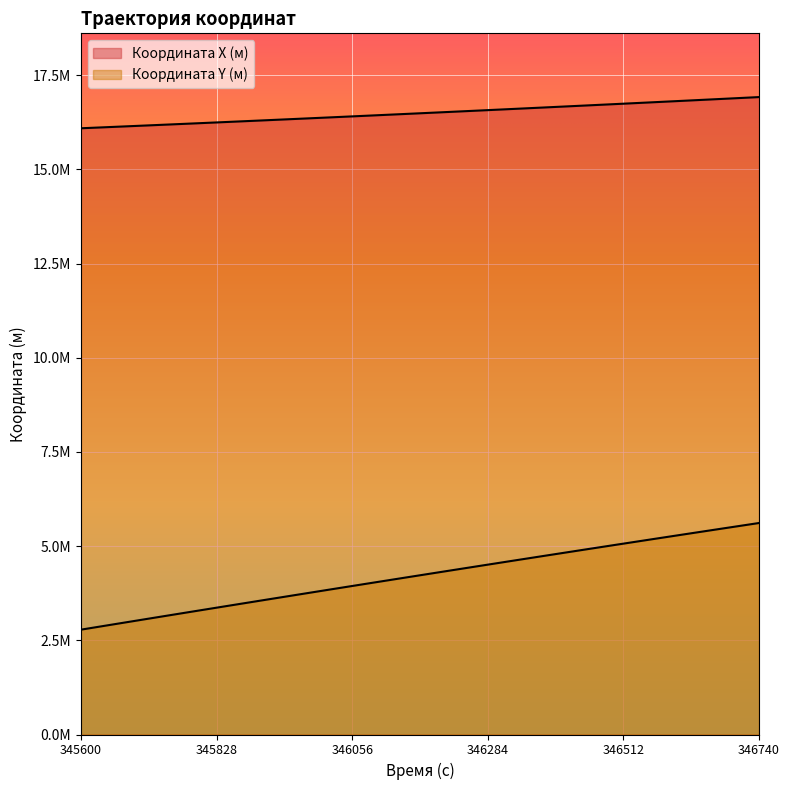

Between 346440 and 345600, which is larger?

346440